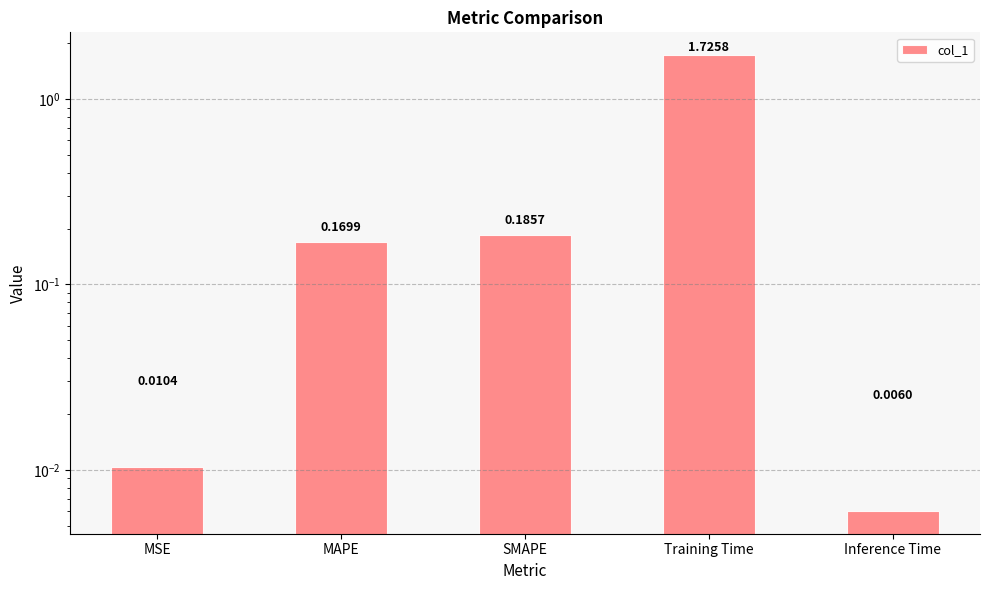

Rank the categories by value from lowest to highest.

Inference Time, MSE, MAPE, SMAPE, Training Time